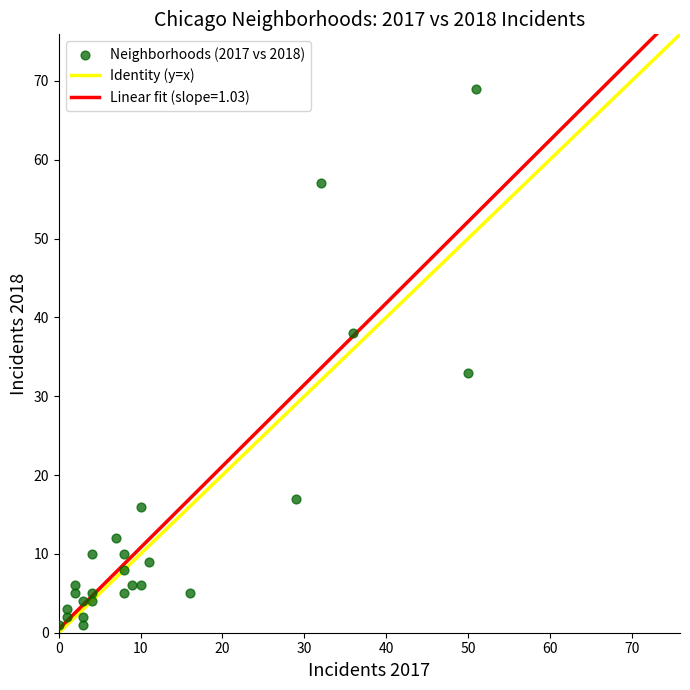

What is the range of X values (max minus min)?

51